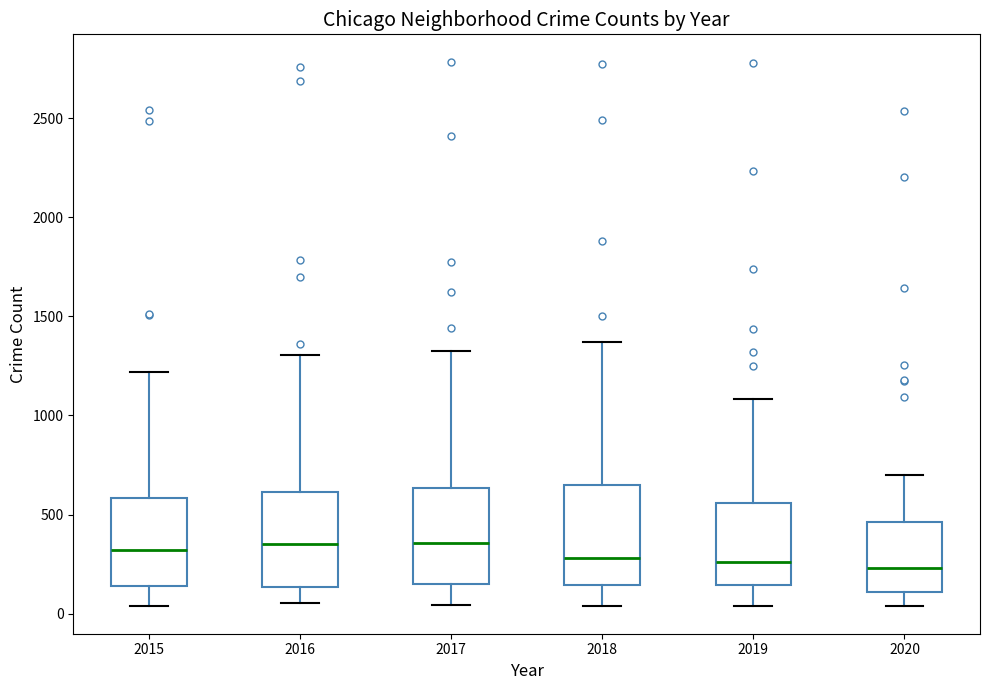

Reading left to right, read every box against the y-axis: the position of its median line, the range the box covers, and the ends of its whiskers. The values are not printed on the chart, so give them approximately, as read against the axis.

2015: median 300, box 150 to 600, whiskers 50 to 1200
2016: median 350, box 150 to 600, whiskers 50 to 1300
2017: median 350, box 150 to 650, whiskers 50 to 1300
2018: median 300, box 150 to 650, whiskers 50 to 1350
2019: median 250, box 150 to 550, whiskers 50 to 1100
2020: median 250, box 100 to 450, whiskers 50 to 700